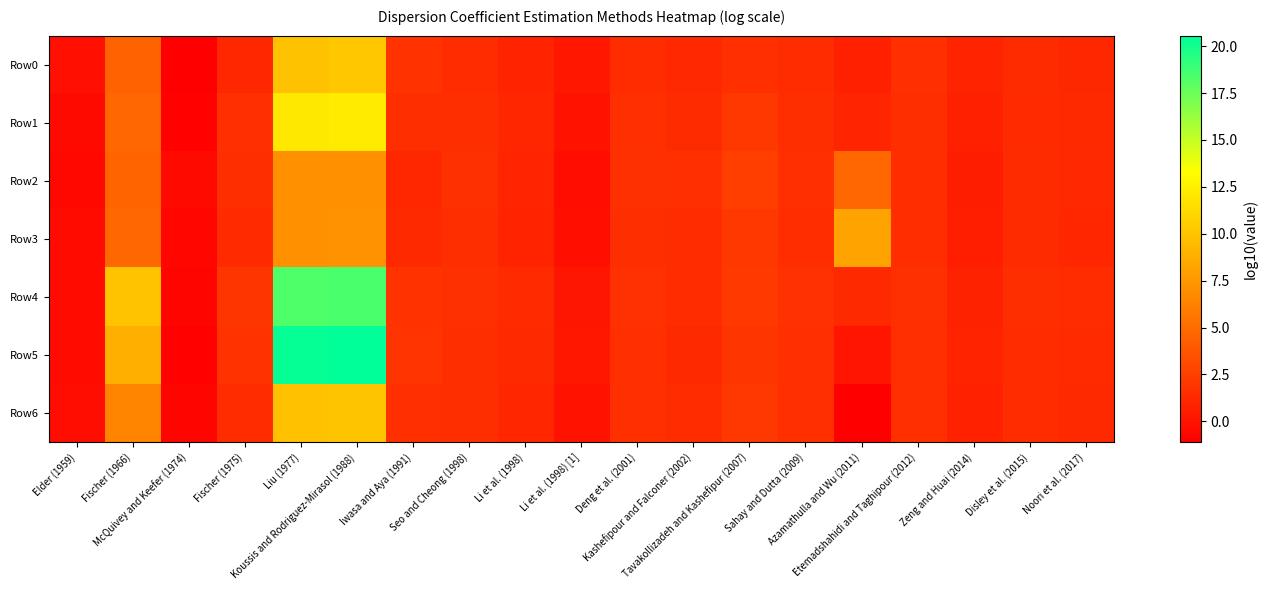

Between Liu (1977) and Etemadshahidi and Taghipour (2012), which series saw the biggest shift?

Row5